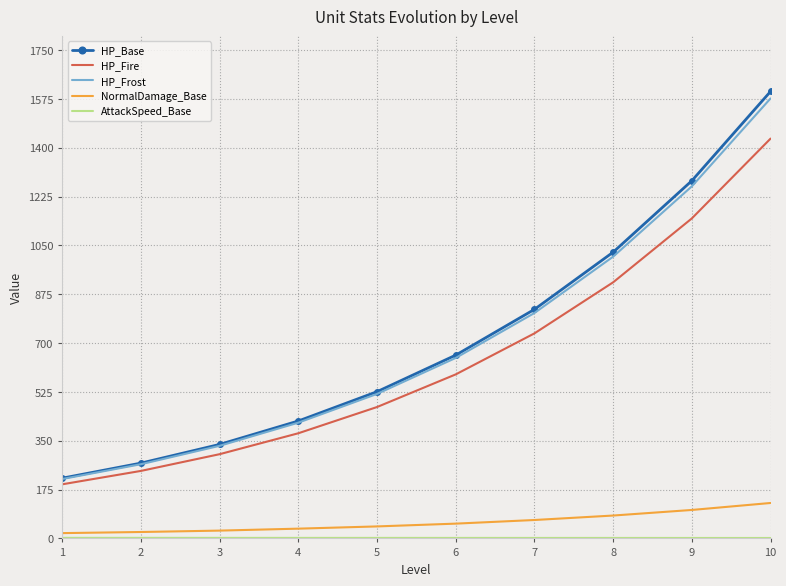

List the labels in order of HP_Base value, smallest first.

1, 2, 3, 4, 5, 6, 7, 8, 9, 10